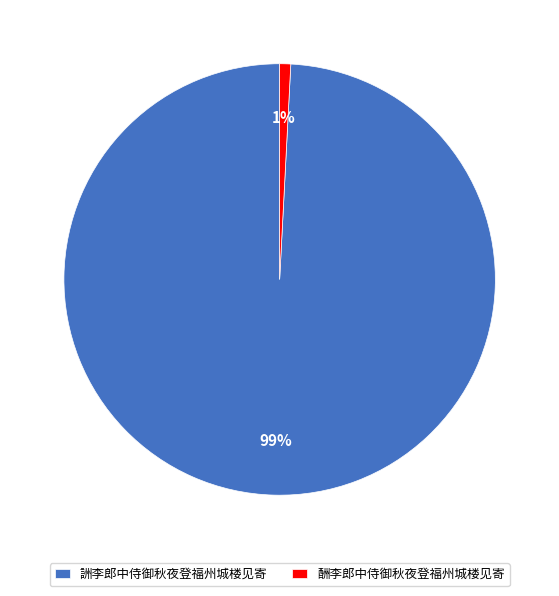

Which category has the biggest portion of the pie?

詶李郎中侍御秋夜登福州城楼见寄